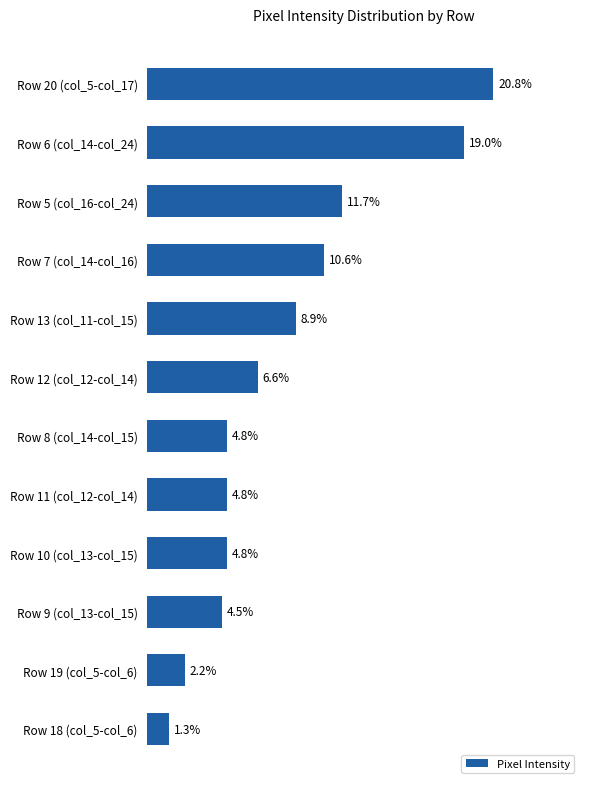

Between Row 12 (col_12-col_14) and Row 6 (col_14-col_24), which is larger?

Row 6 (col_14-col_24)